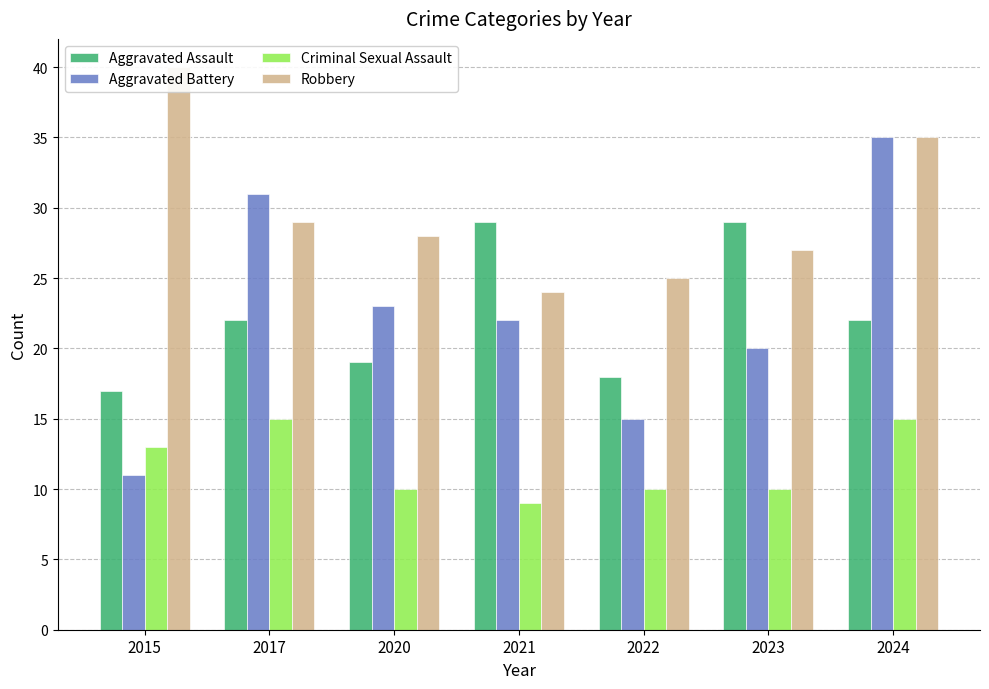

At which label does Aggravated Assault first exceed 22?

2021